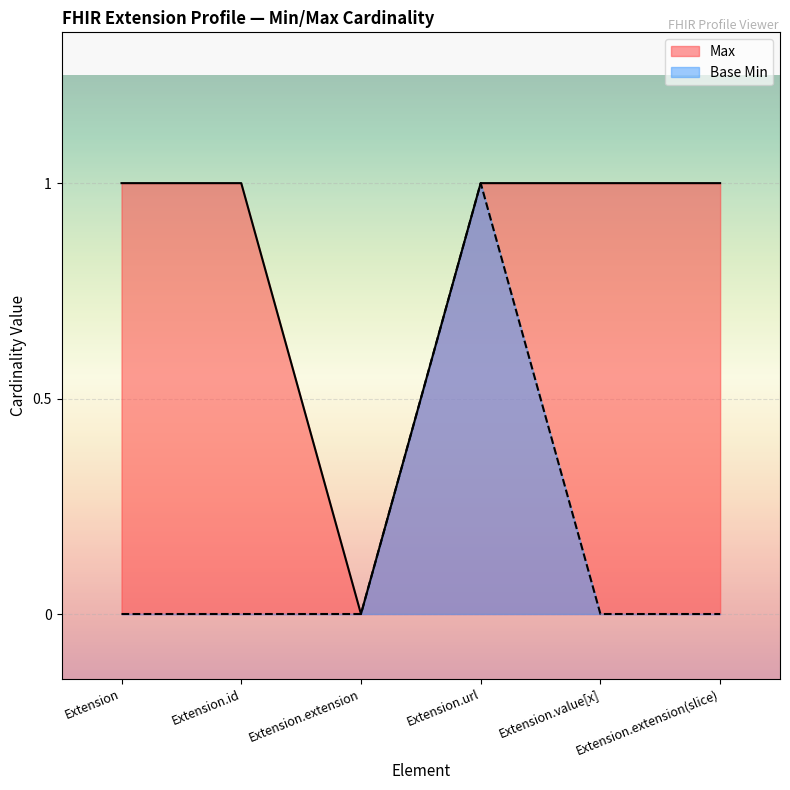

How many data points in Max are less than 1?

1